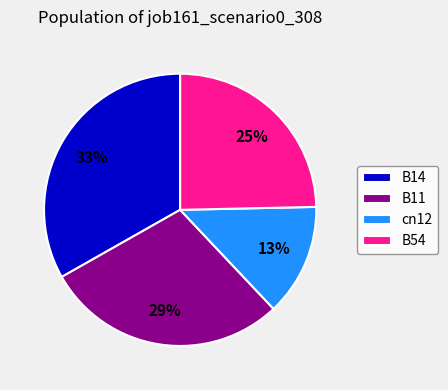

Is the sum of B14 and B54 greater than half?

Yes